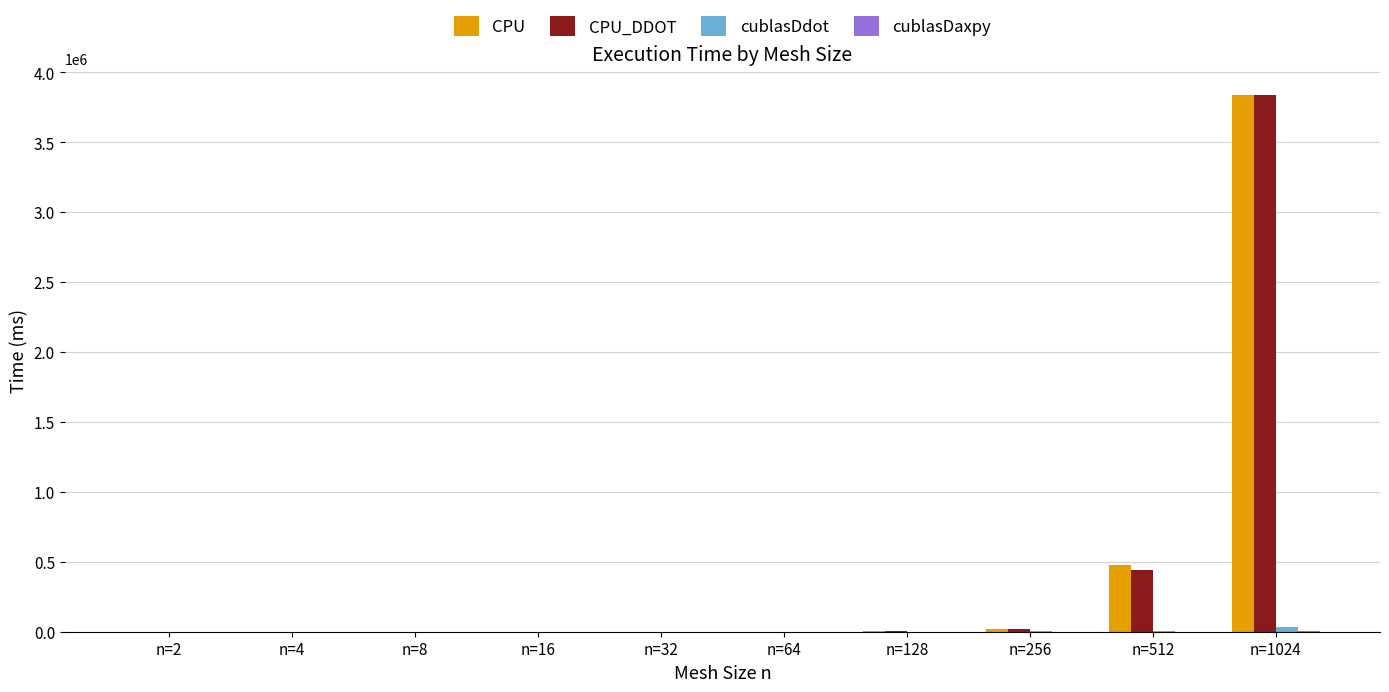

At which label is CPU closest to 1917665?

n=512